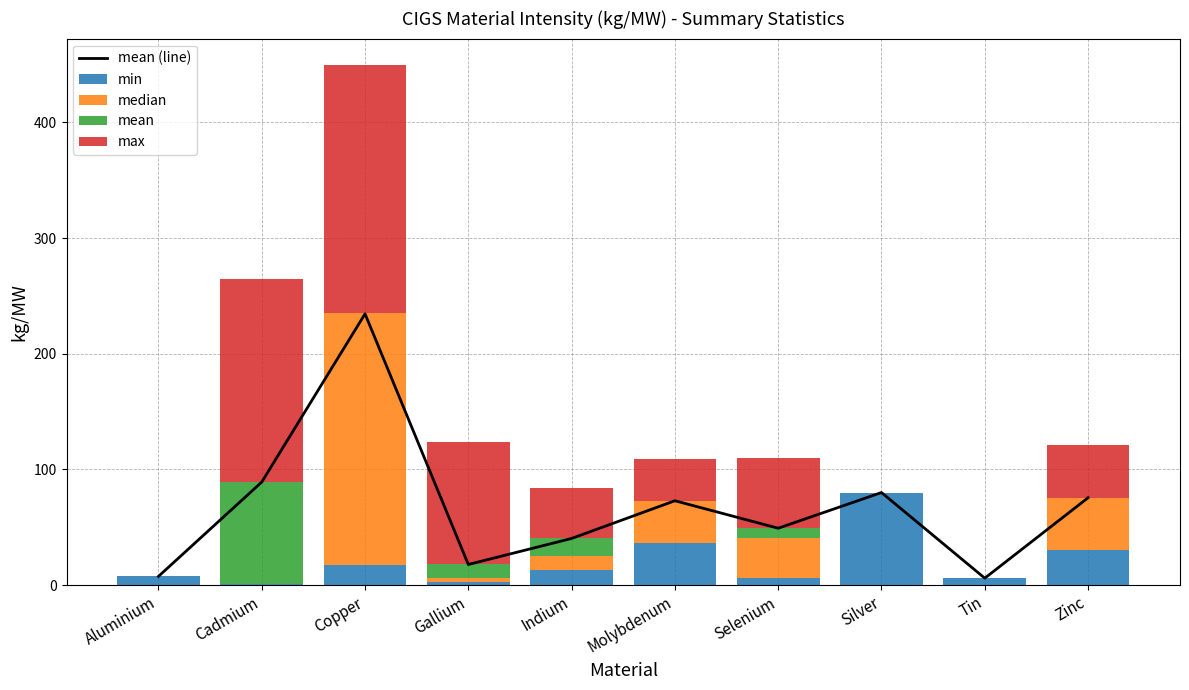

What is the average value of the min series?

19.9